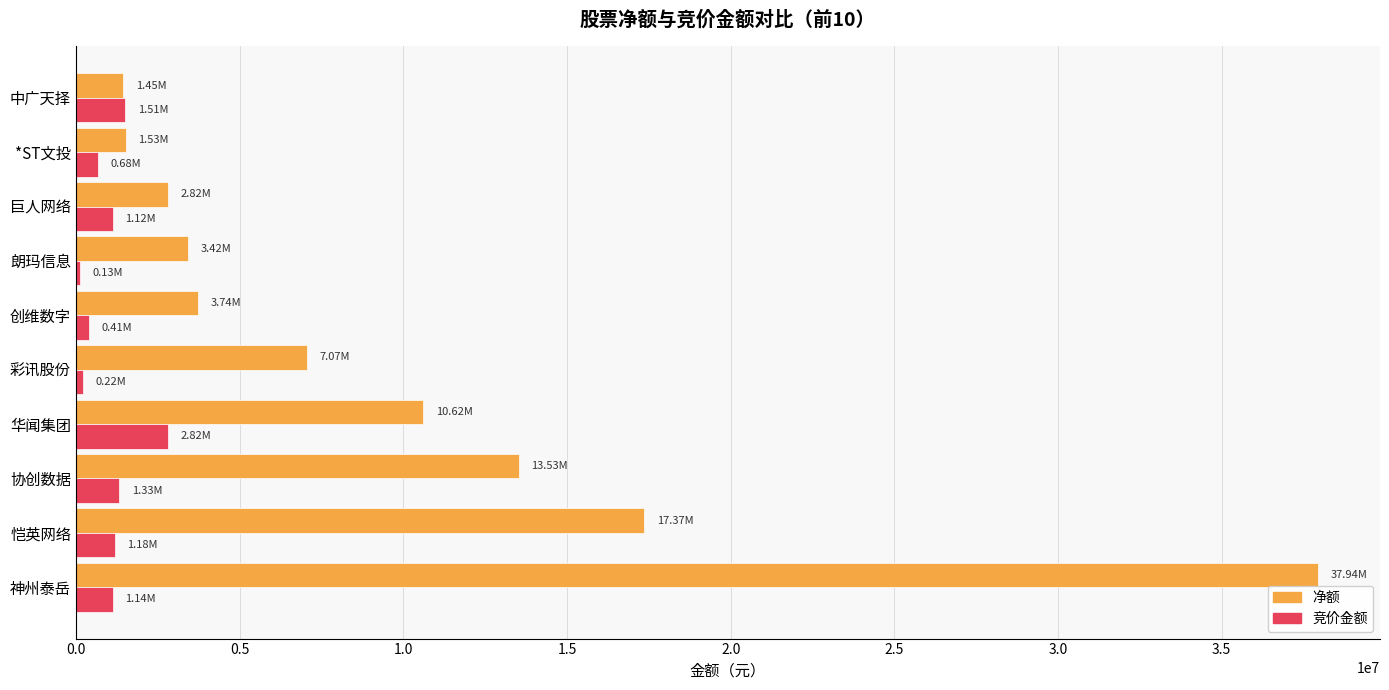

At which label does 竞价金额 reach its peak?

华闻集团